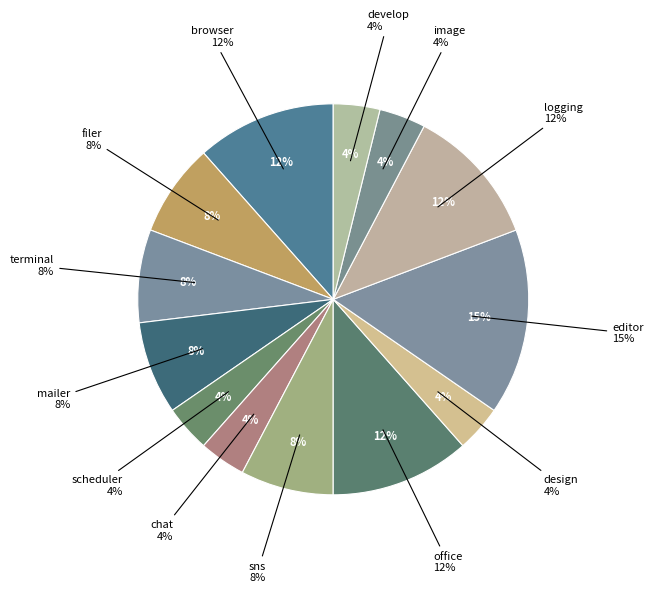

To the nearest percent, what portion does editor represent?

15%